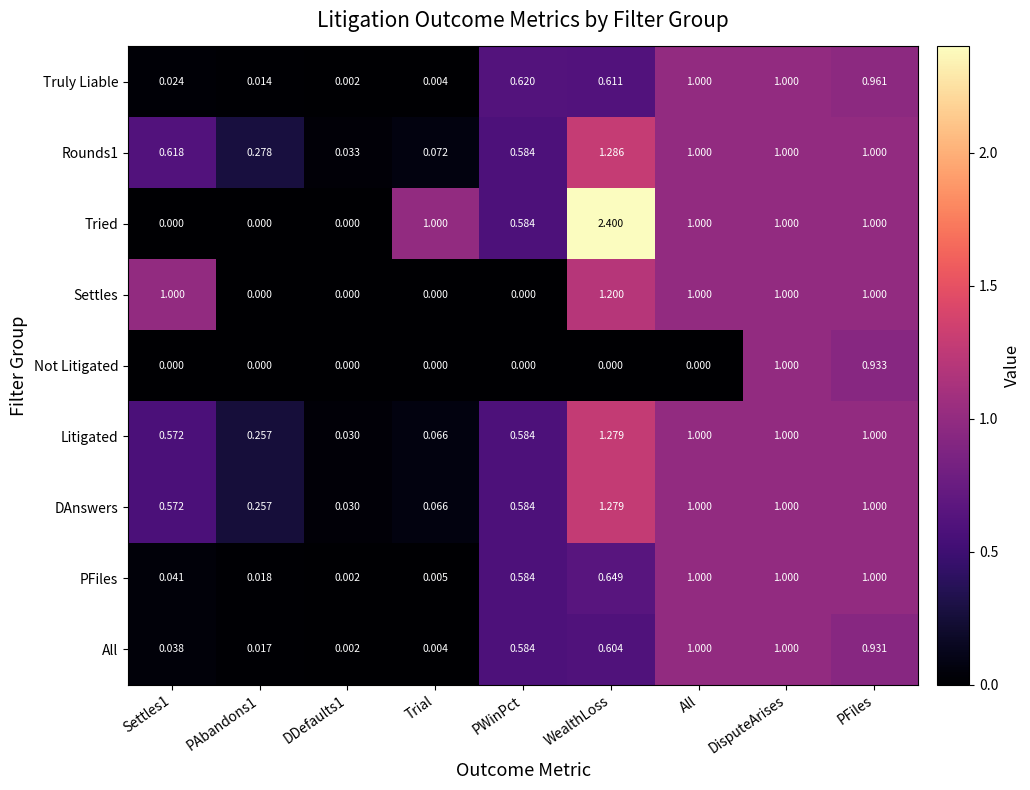

Is the value of PFiles at PWinPct greater than the value of Rounds1 at Settles1?

No